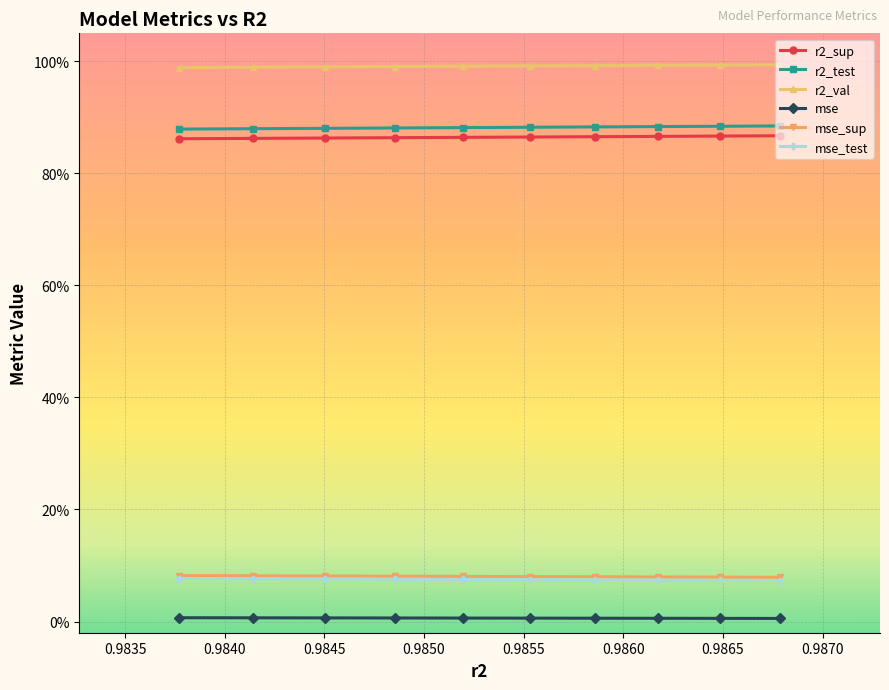

Count the mse_sup values in the range 0 to 1.

10